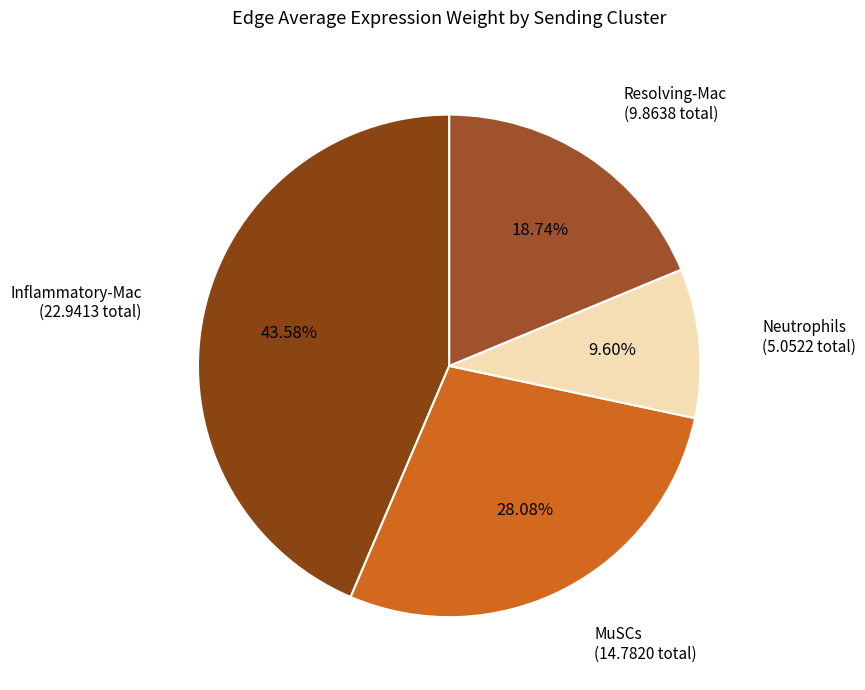

What portion of the pie excludes Neutrophils?

90.4%